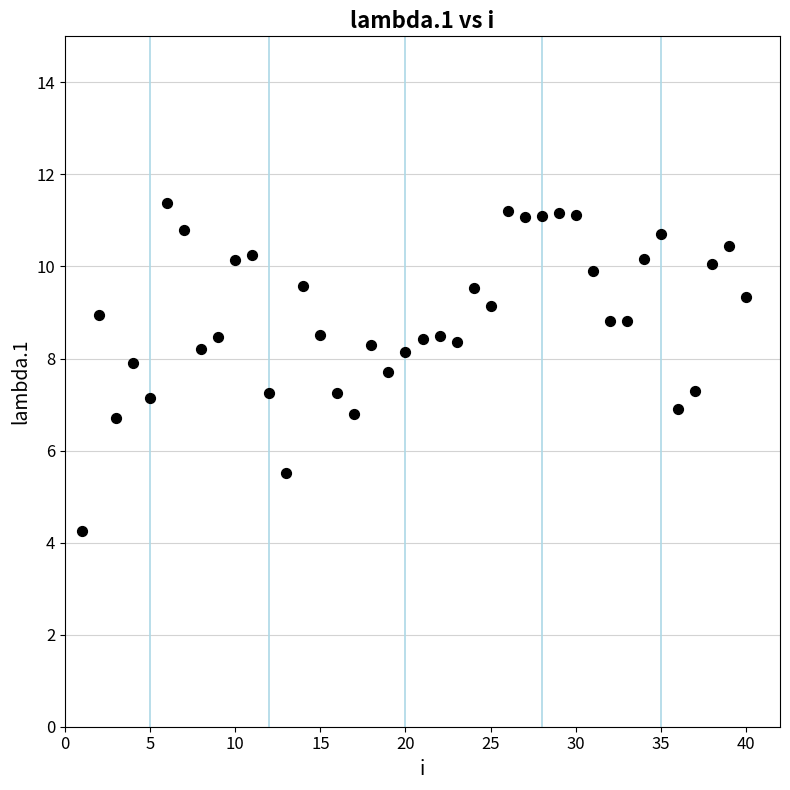

What is the range of X values (max minus min)?

39.0